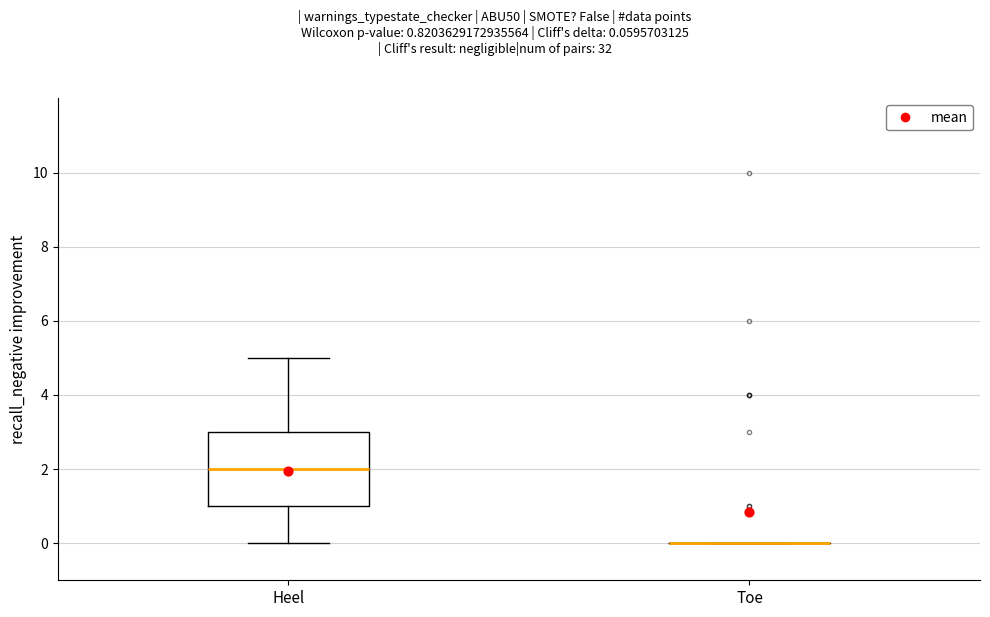

Reading left to right, transcribe this box plot: for each box, give where its median line is, the range the box spans, and where its two whiskers end, as read against the y-axis. The values are not printed on the chart, so give them approximately, as read against the axis.

Heel: median 2, box 1 to 3, whiskers 0 to 5
Toe: box collapsed to a line at 0, whiskers 0 to 0